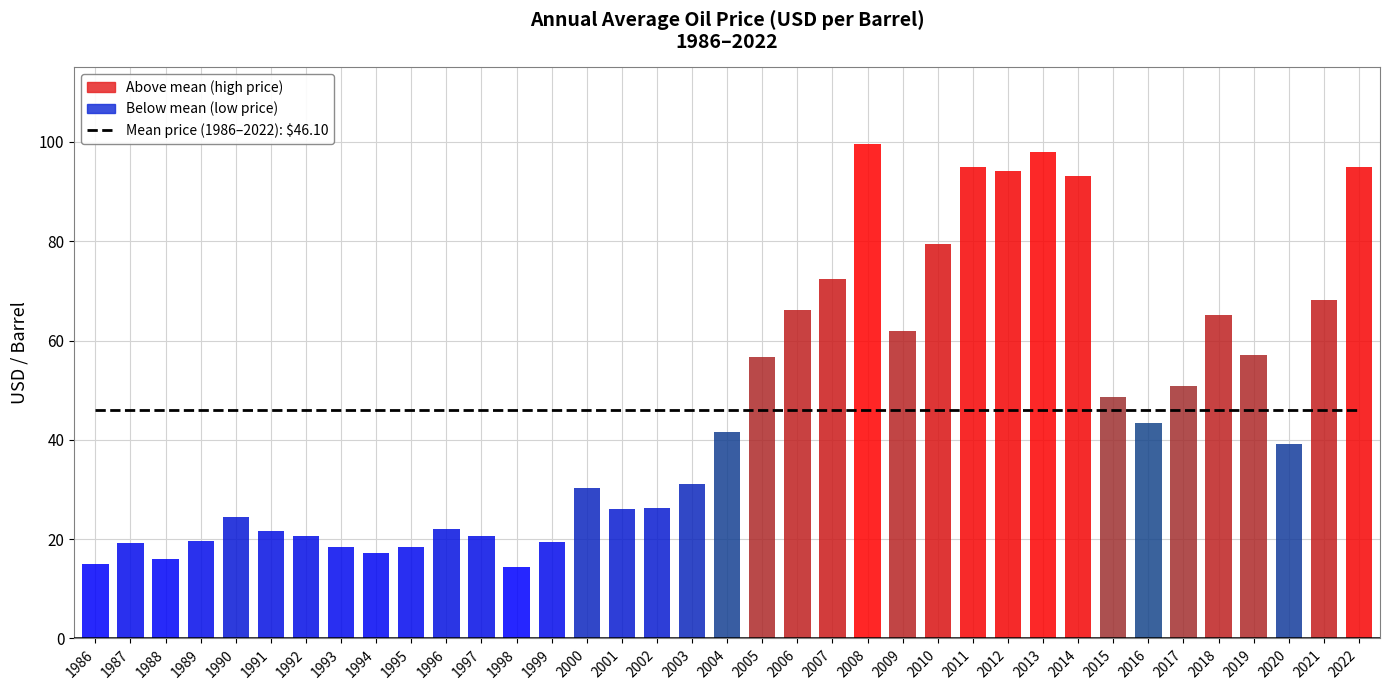

What is the spread (max minus min) of values at 2008?

53.6